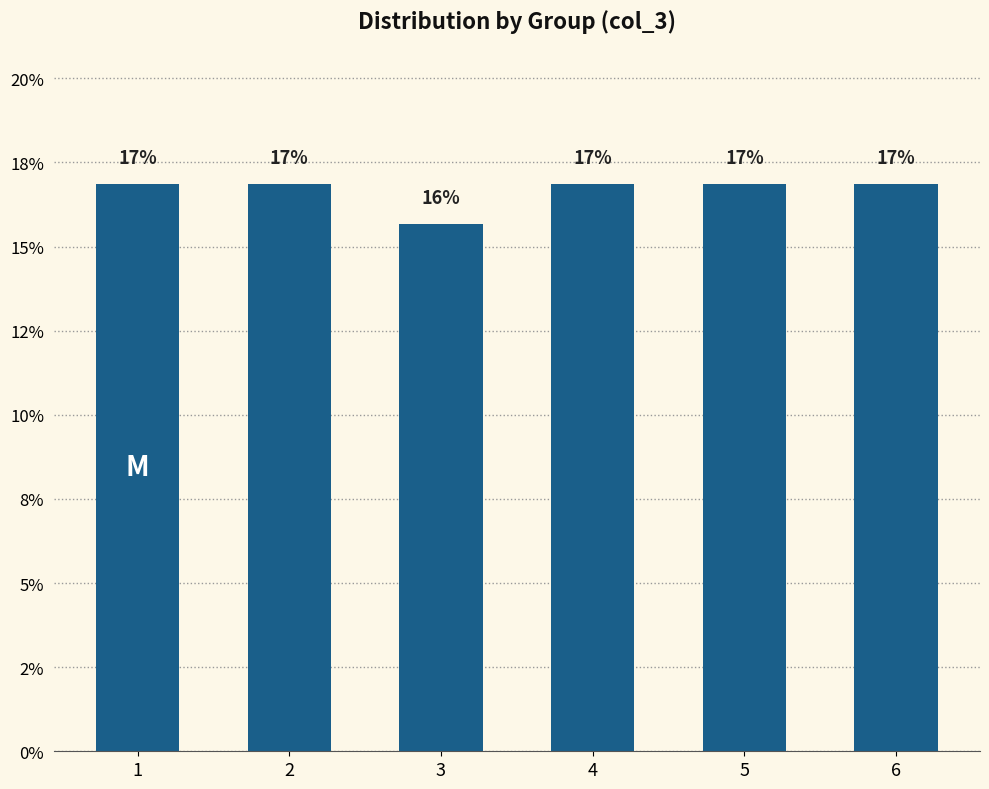

How many values are below 16?

1